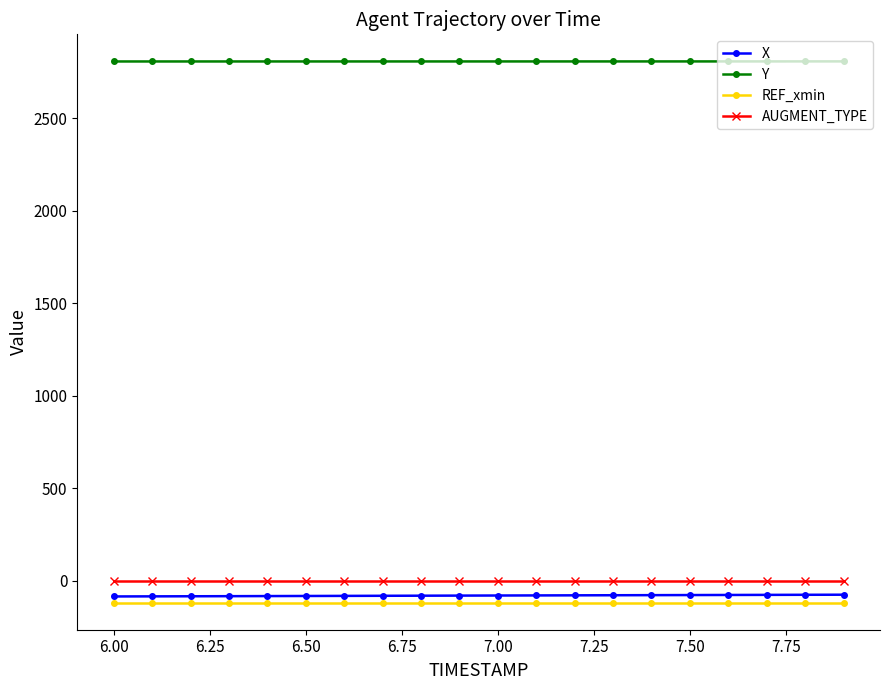

What is the average value of the X series?

-79.0